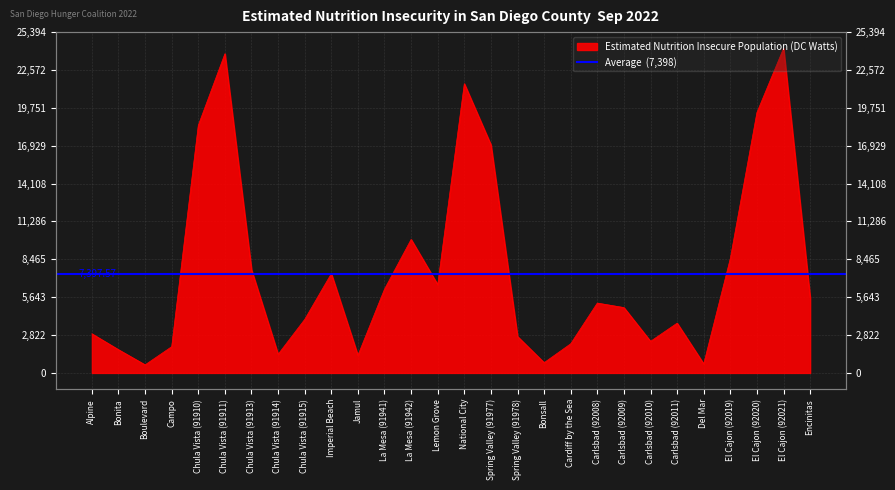

Which has a higher value, Cardiff by the Sea or Imperial Beach?

Imperial Beach